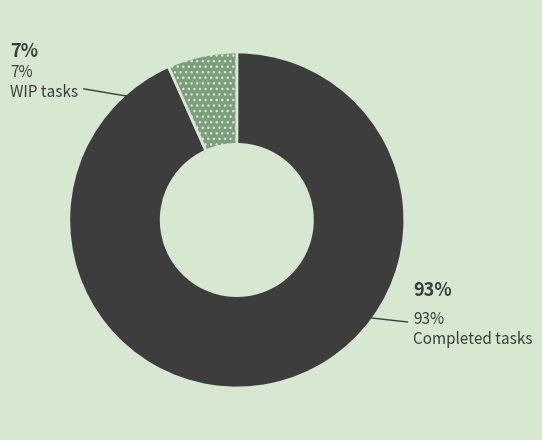

True or false: Completed accounts for 85% of the total.

False